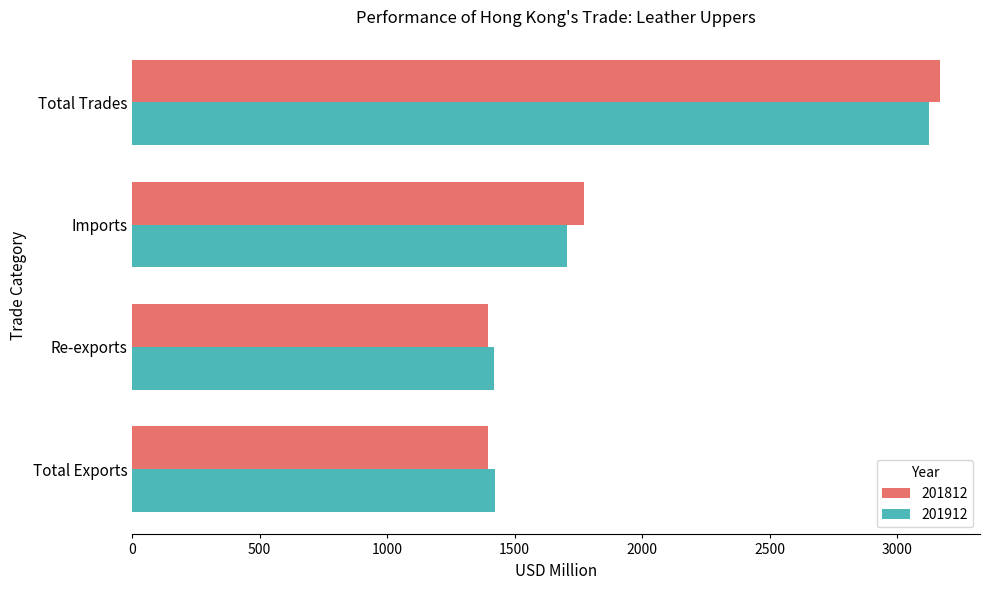

What is the total value across all series at Total Exports?

2814.9